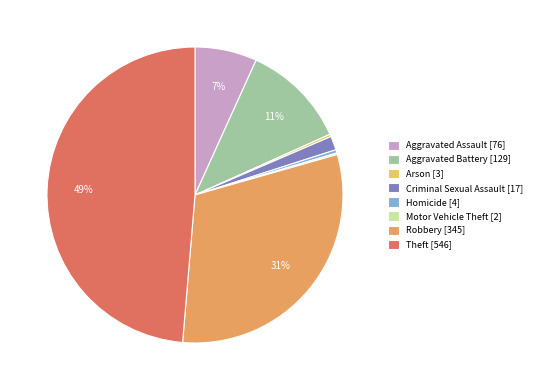

The Aggravated Battery slice represents 11% of the pie. True or false?

True